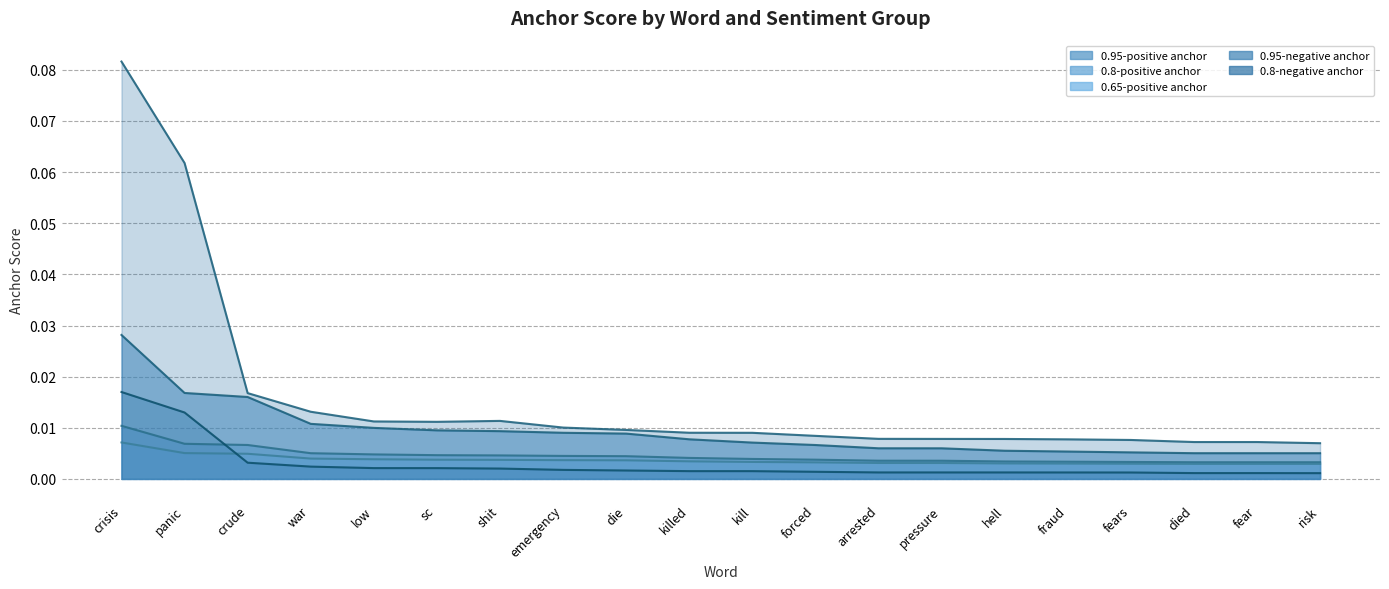

How many series are shown in this chart?

5